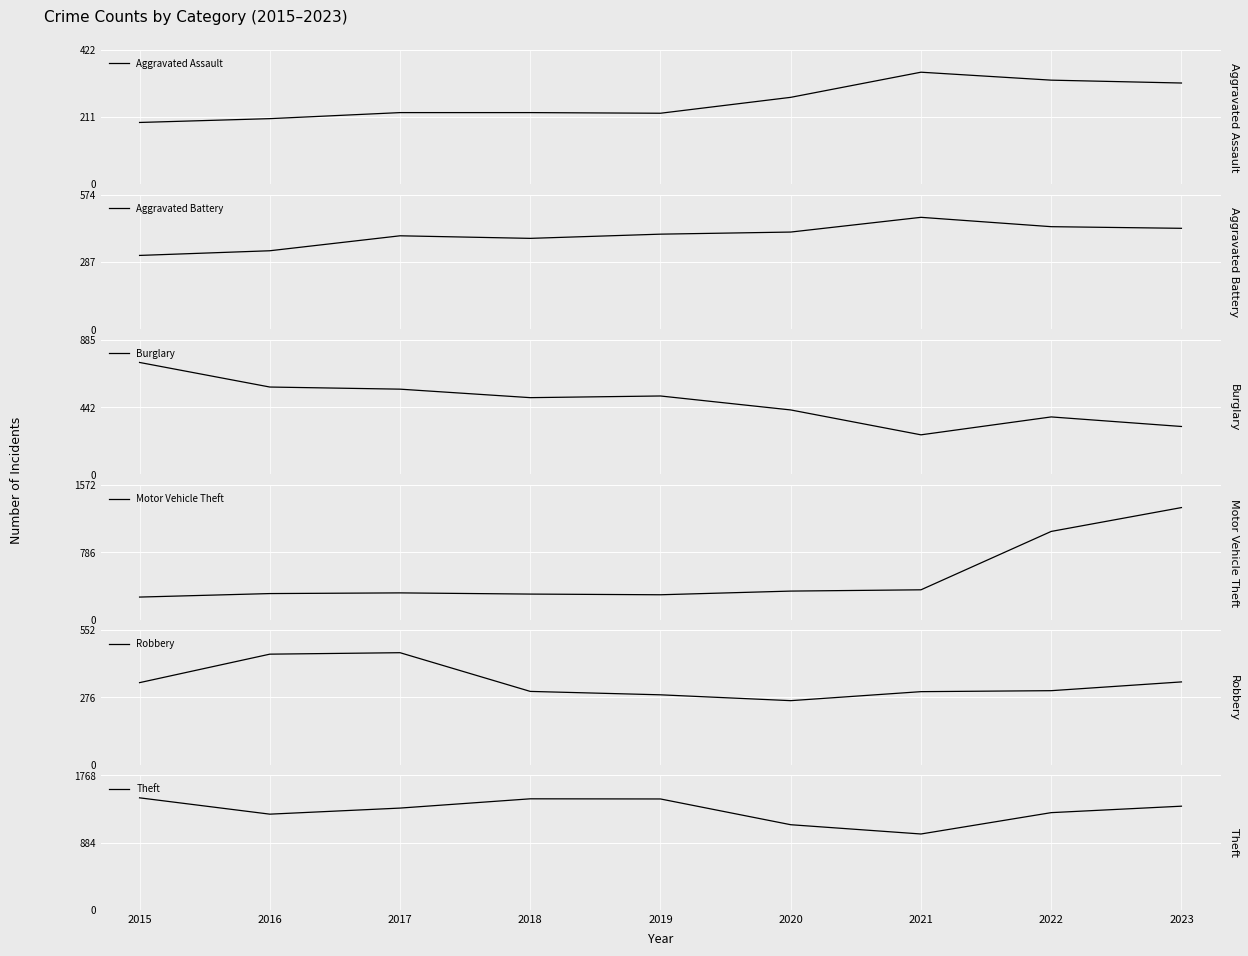

What are all the series names shown in the legend?

Aggravated Assault, Aggravated Battery, Burglary, Motor Vehicle Theft, Robbery, Theft